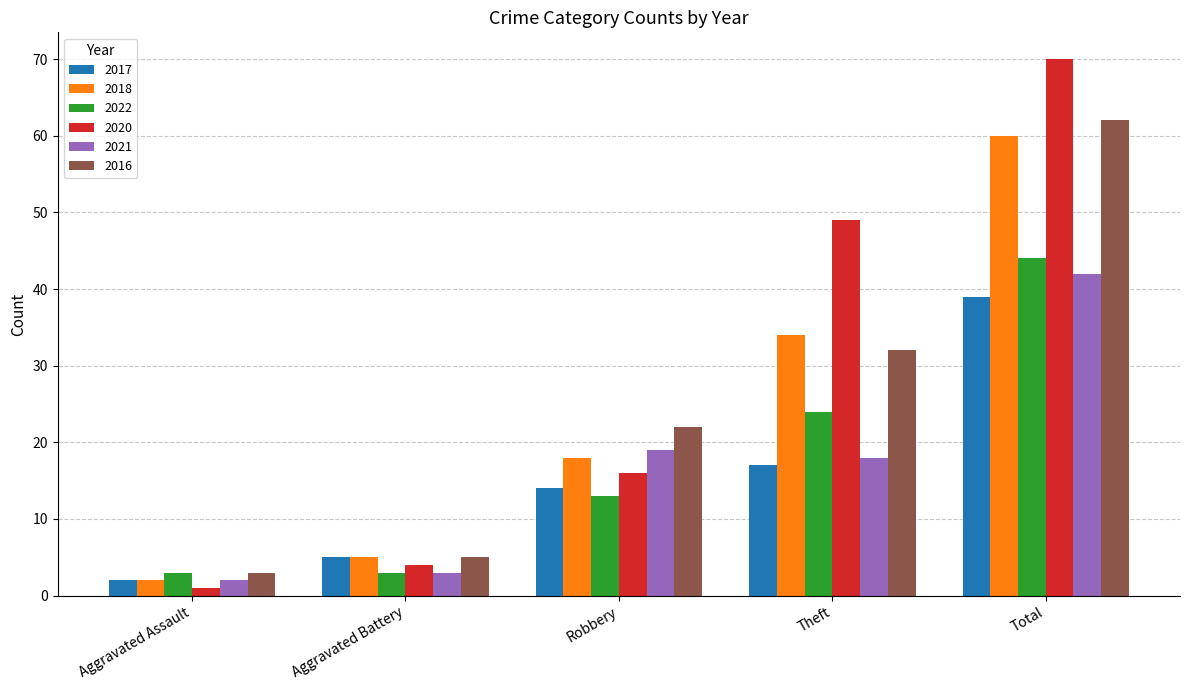

What is the label of the 5th bar from the right?

Aggravated Assault